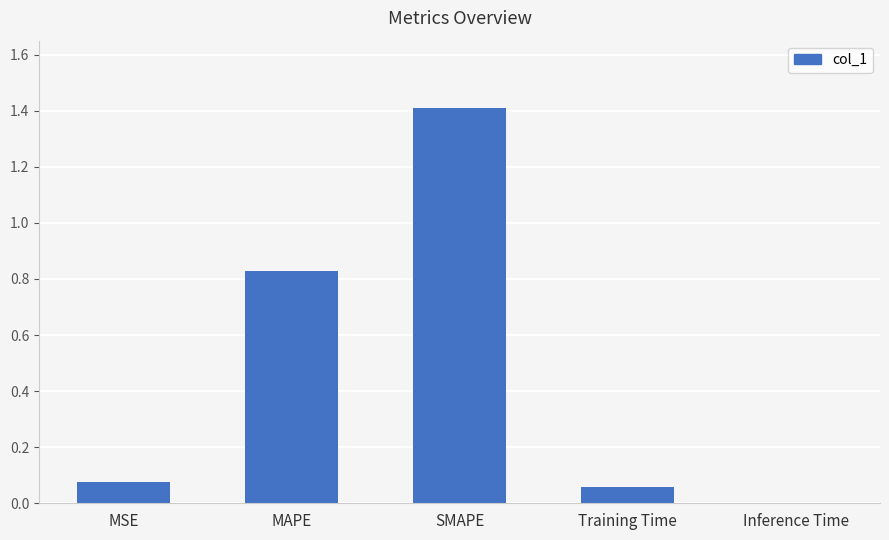

Which category has the highest value across all series?

SMAPE